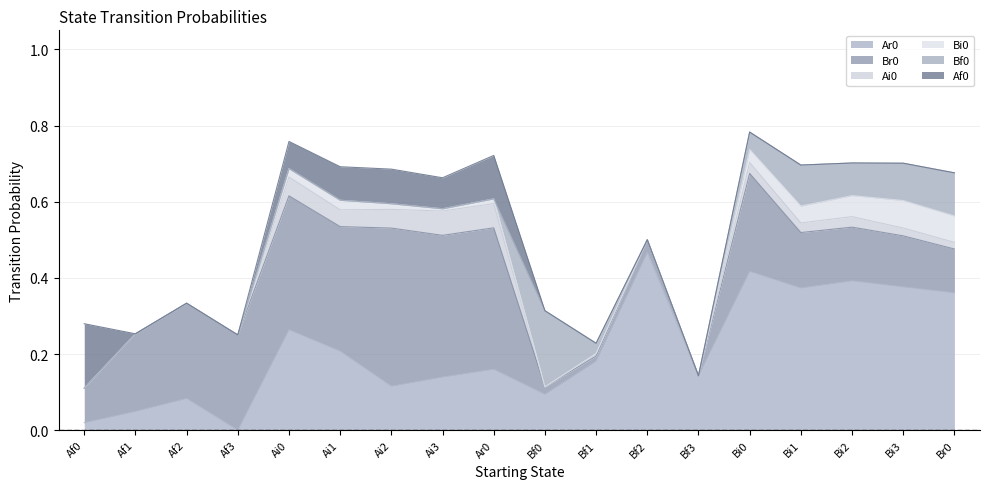

What is the label of the 10th point from the left?

Bf0